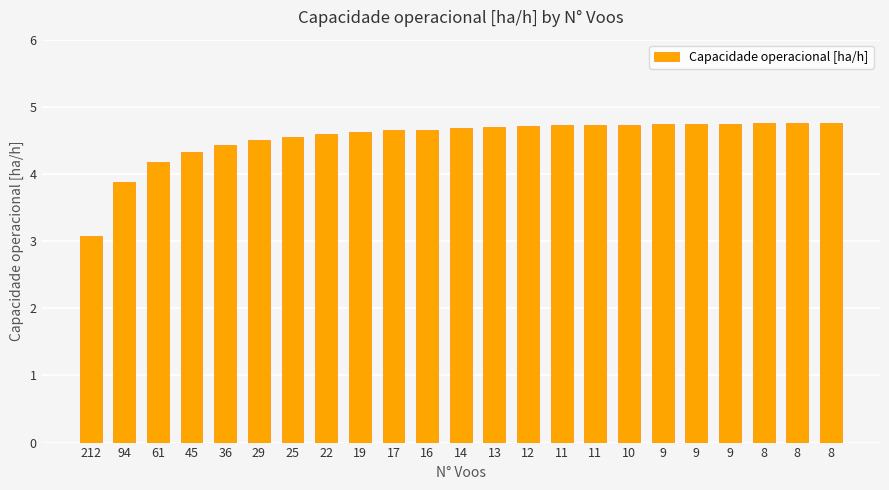

What value does the data have at 9?

4.8